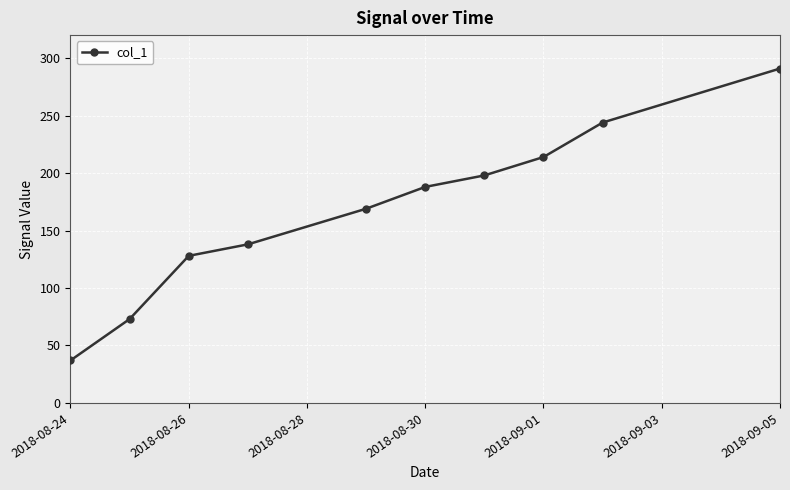

What is the difference between the second highest and second lowest values?

171